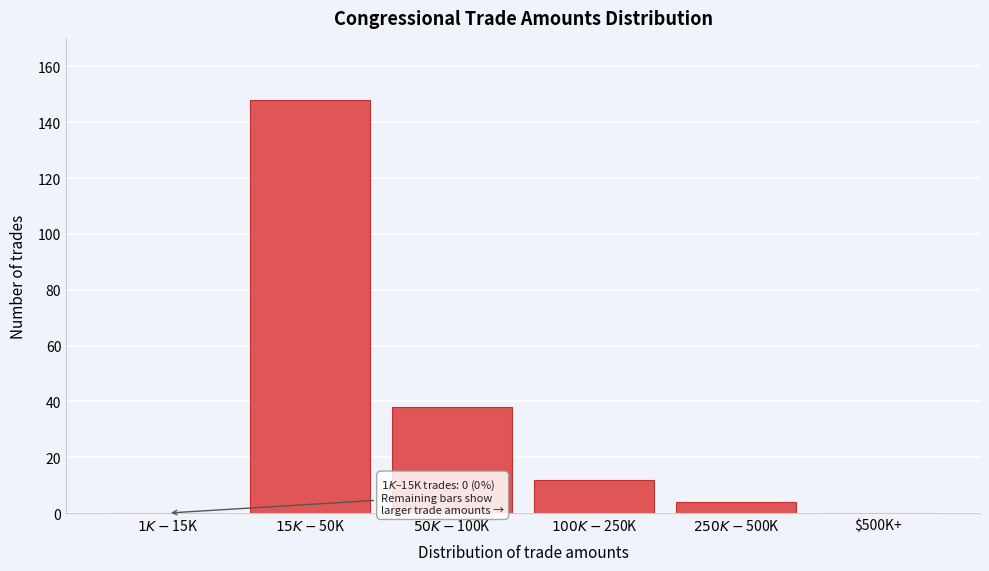

What is the sum of all values?

202